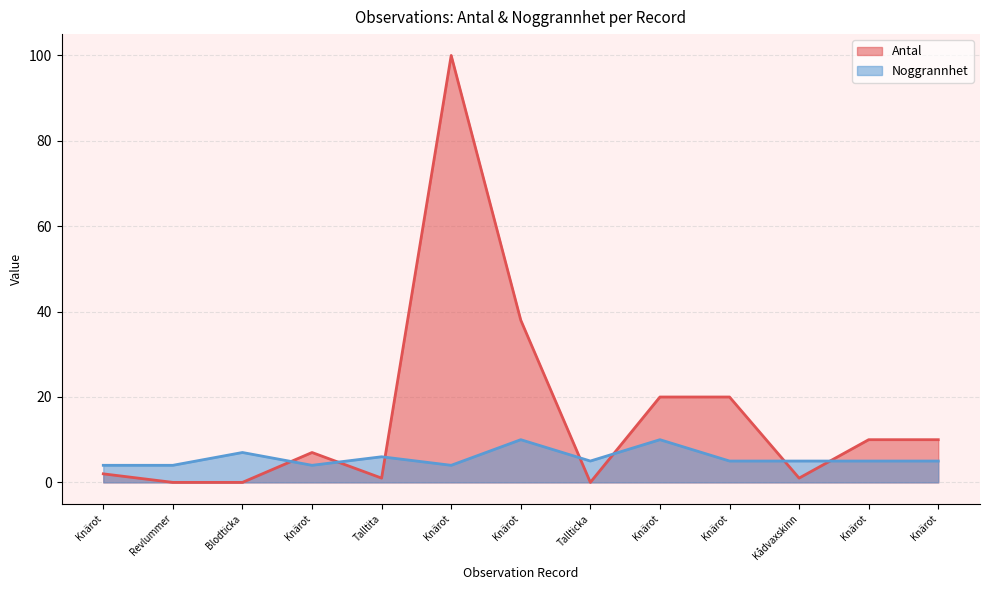

In Noggrannhet, how many points are lower than both neighbors (excluding endpoints)?

3